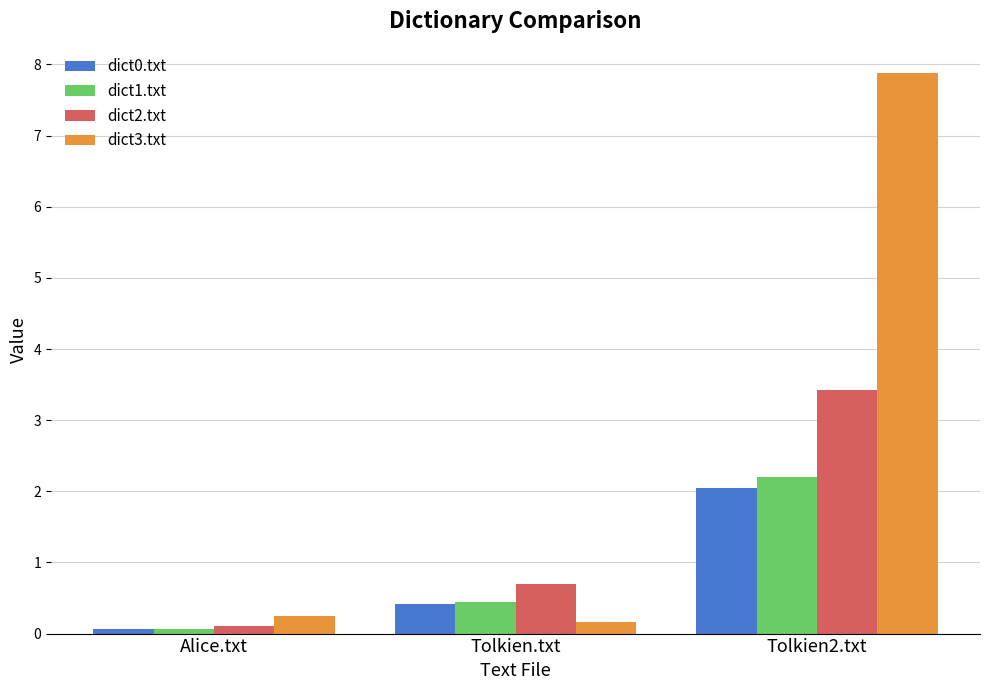

How many distinct data groups are displayed?

4